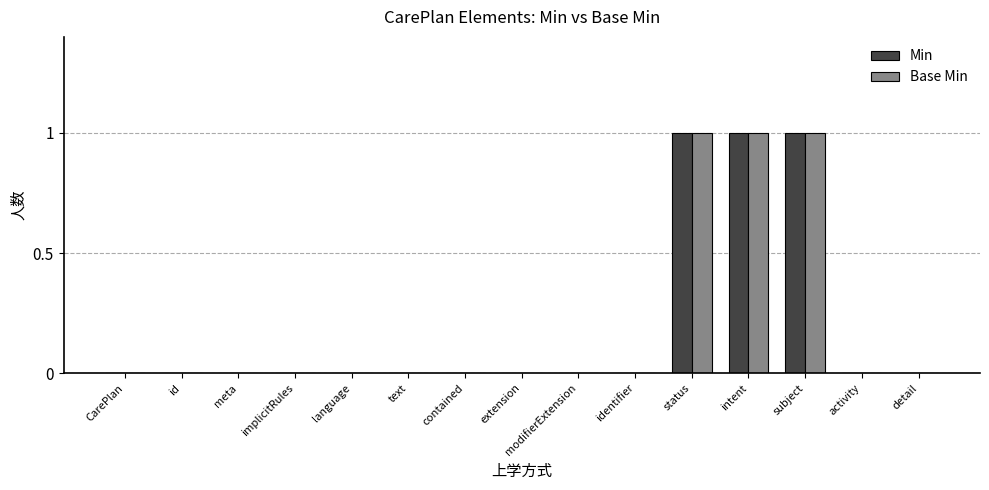

True or false: Base Min has a value of 0 at identifier.

True